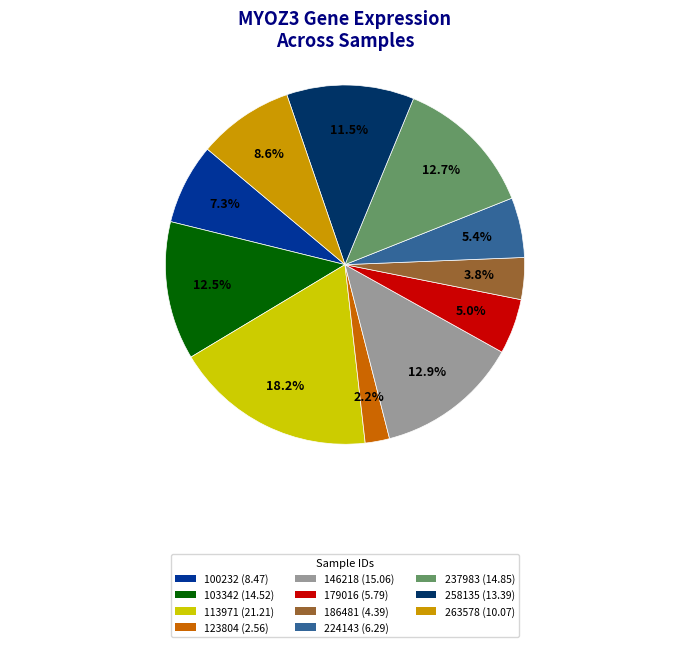

To the nearest percent, what is the difference between the largest and smallest slice percentages?

16%